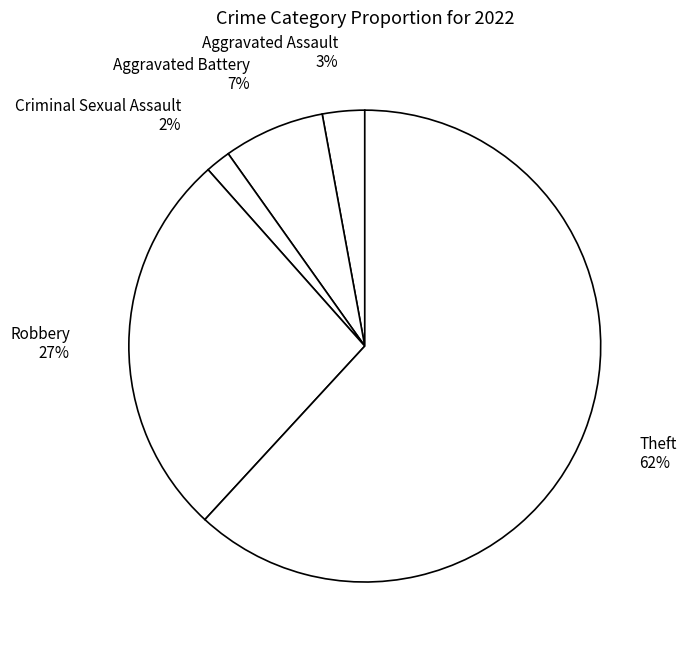

Do Aggravated Battery and Theft together represent more than half of the pie?

Yes